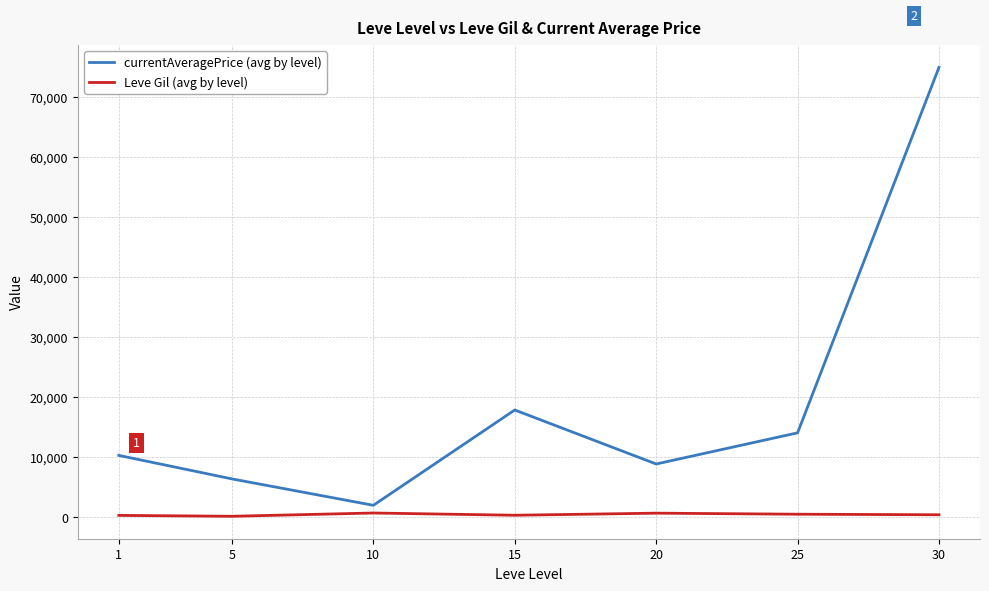

What is the highest value of the currentAveragePrice (avg by level) series?

75000.0